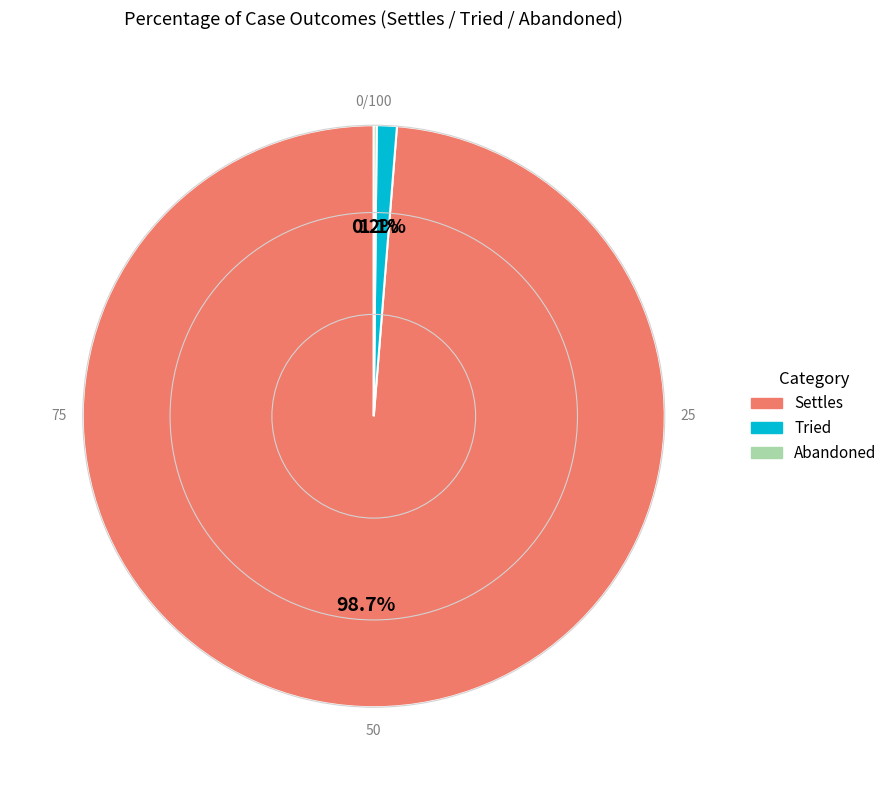

Combined, what portion of the pie is Settles and Tried?

99.8%